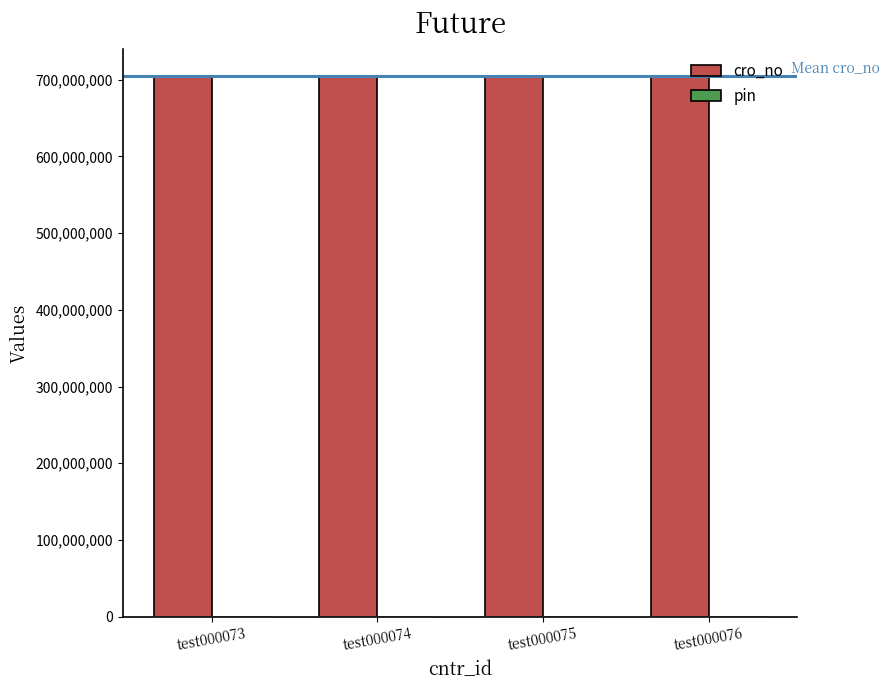

Which series has the largest total across all categories?

cro_no